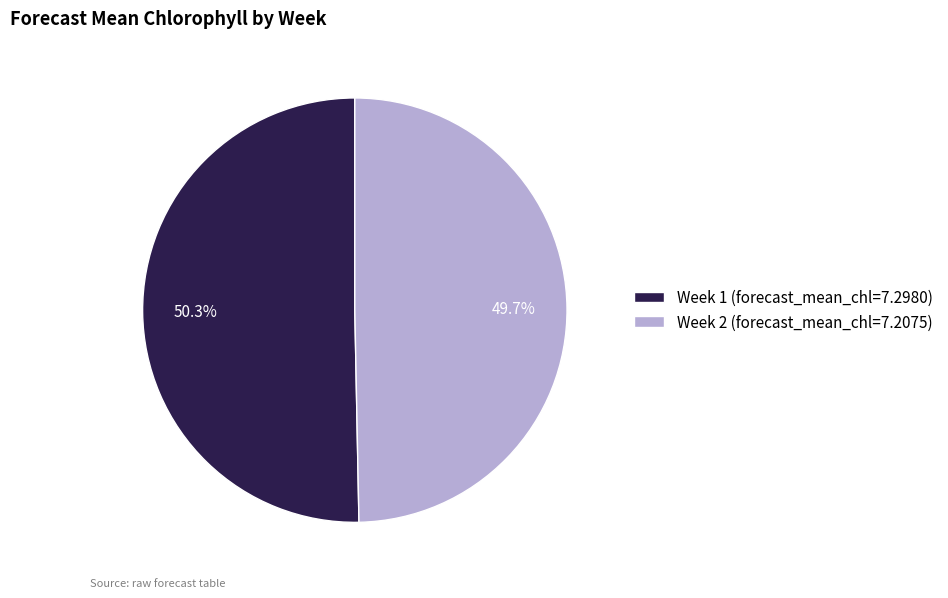

To the nearest percent, what is the difference between the largest and smallest slice percentages?

1%